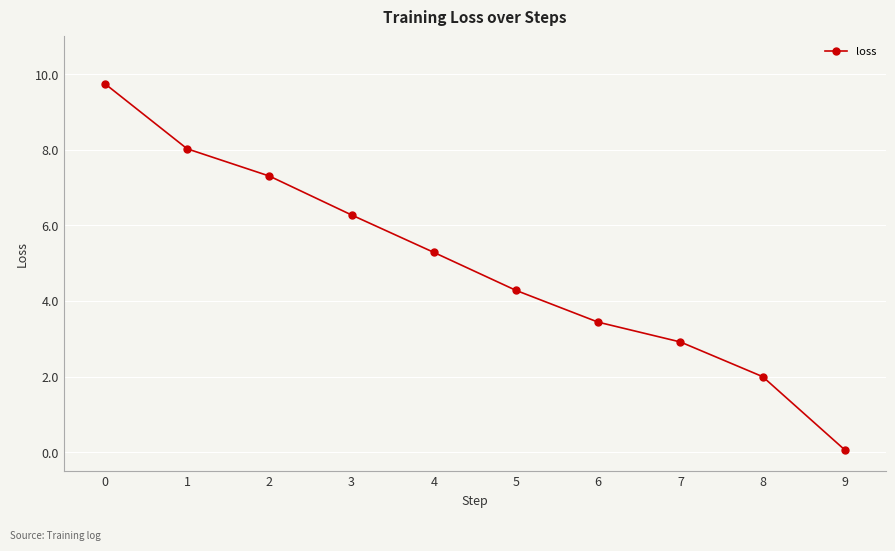

What is the sum of all values?

49.3